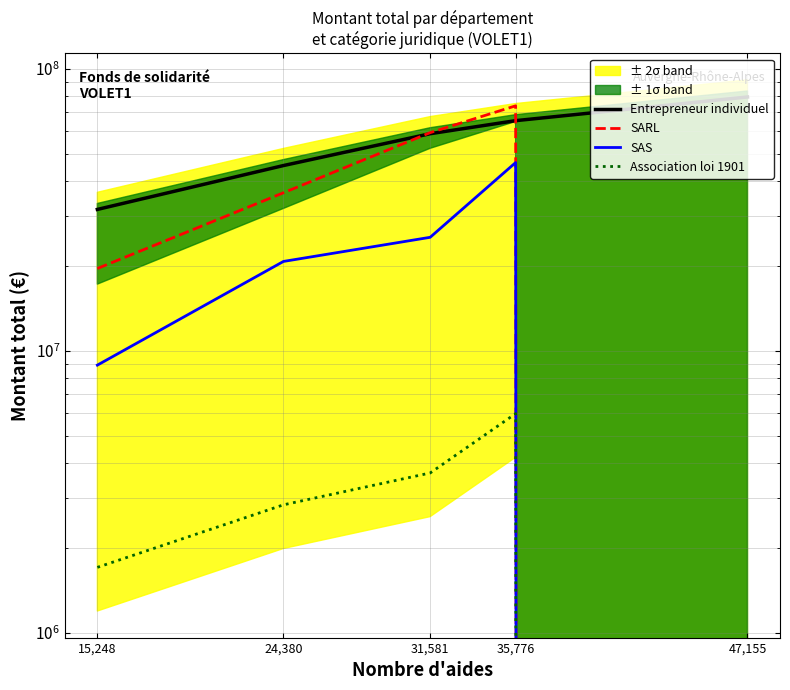

Is the value of SARL at 15,248 greater than the value of SAS at 47,155?

Yes